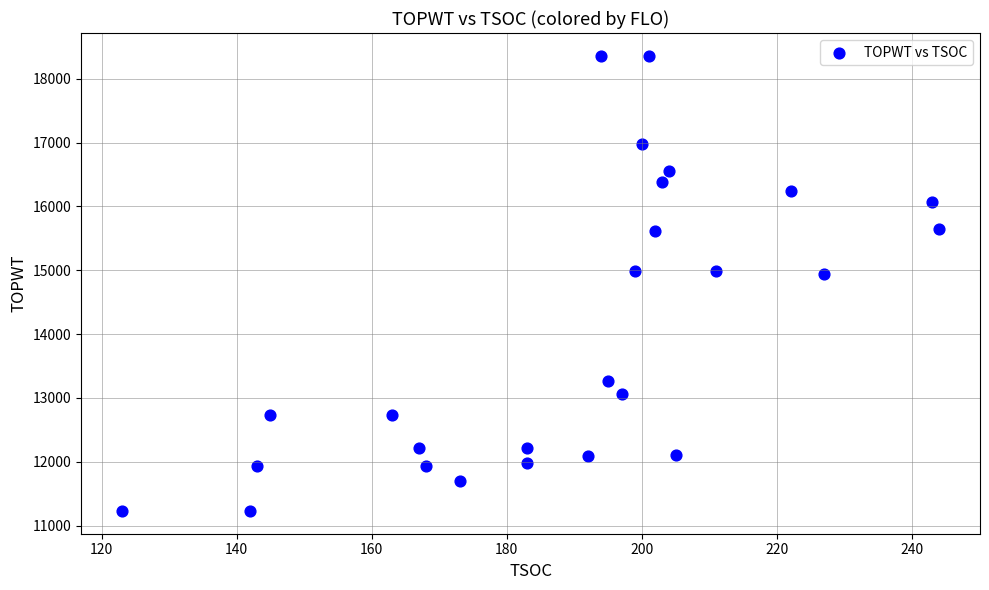

What is the range of Y values (max minus min)?

7131